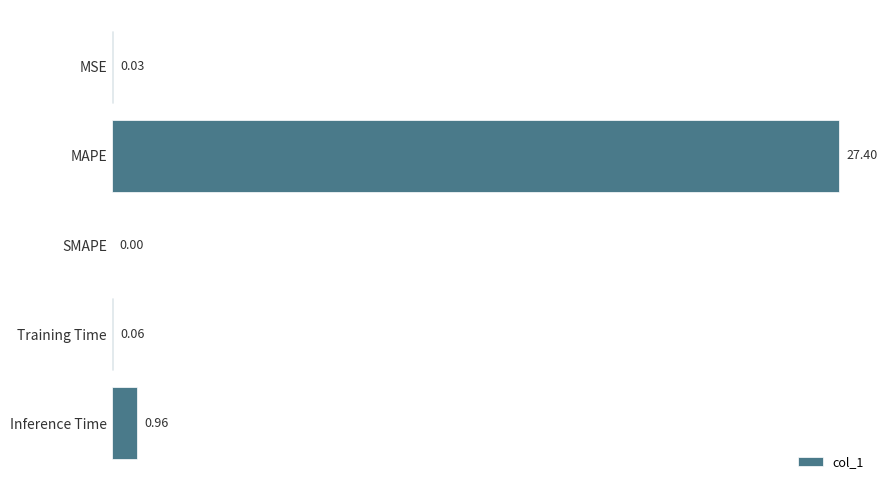

Where is the data nearest to the value 13?

Inference Time